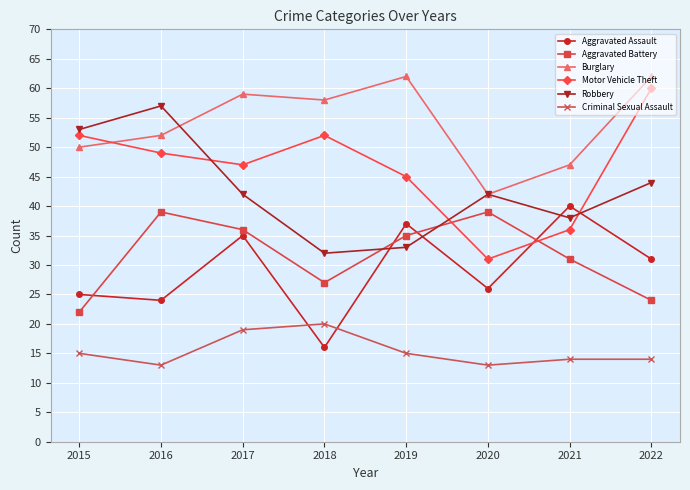

Reading left to right, what are all the values shown in this chart?

Aggravated Assault: 25	24	35	16	37	26	40	31
Aggravated Battery: 22	39	36	27	35	39	31	24
Burglary: 50	52	59	58	62	42	47	62
Motor Vehicle Theft: 52	49	47	52	45	31	36	60
Robbery: 53	57	42	32	33	42	38	44
Criminal Sexual Assault: 15	13	19	20	15	13	14	14